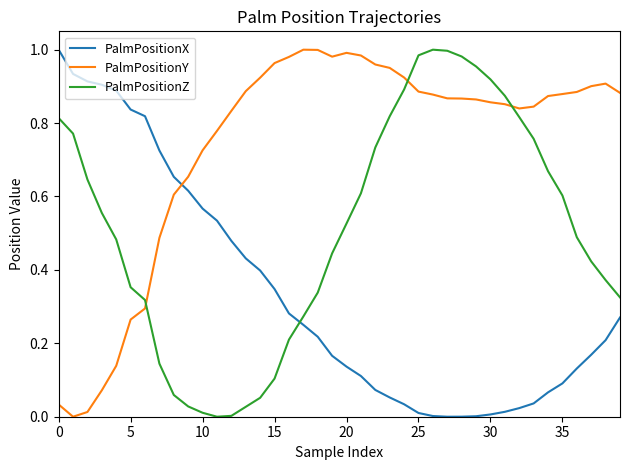

Rank the series by their average value, from lowest to highest.

PalmPositionX, PalmPositionZ, PalmPositionY